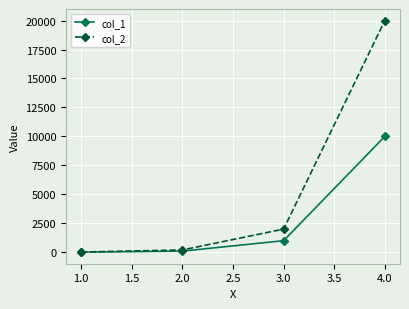

What is the label of the 4th point from the right?

1.0